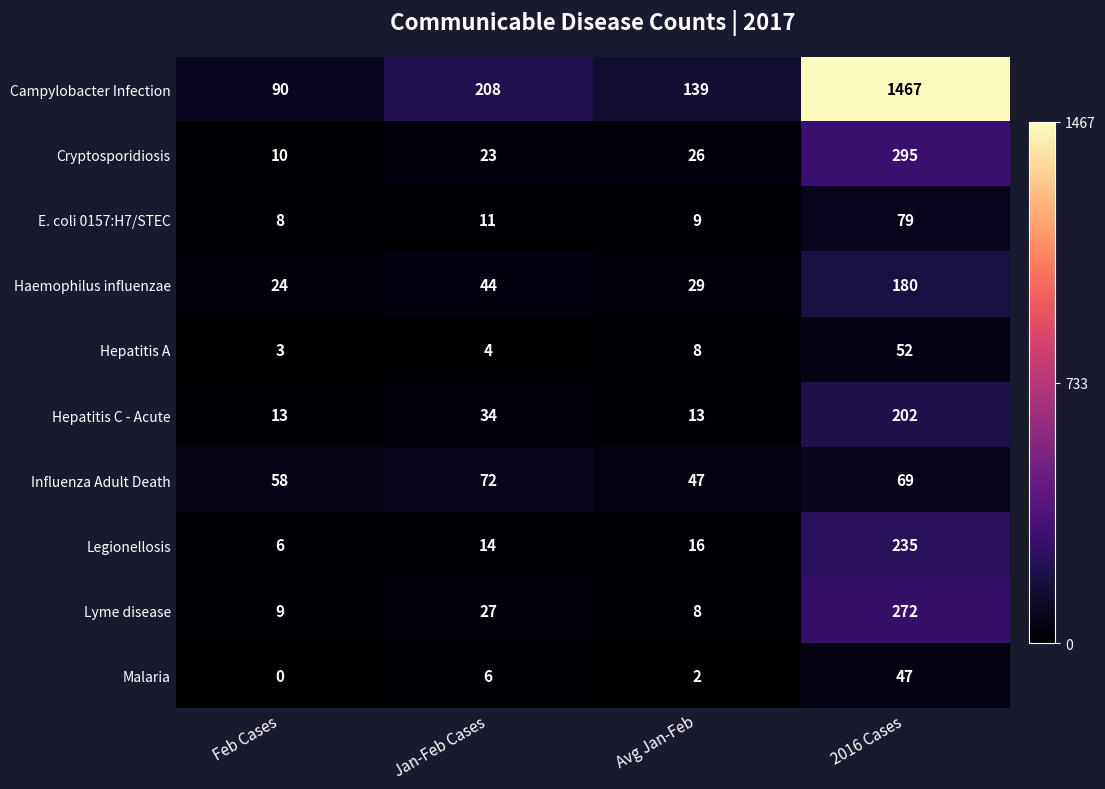

Which category has the highest value across all series?

2016 Cases